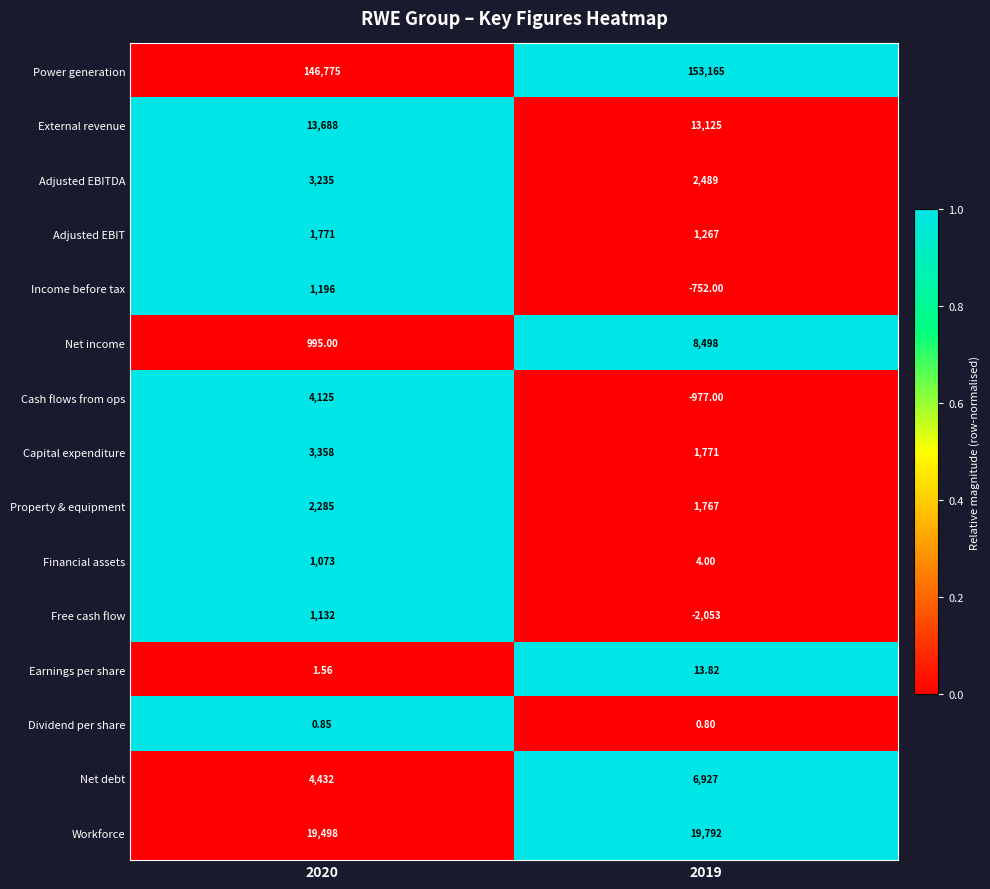

Rank the series by their maximum value, from lowest to highest.

Dividend per share, Earnings per share, Financial assets, Free cash flow, Income before tax, Adjusted EBIT, Property & equipment, Adjusted EBITDA, Capital expenditure, Cash flows from ops, Net debt, Net income, External revenue, Workforce, Power generation